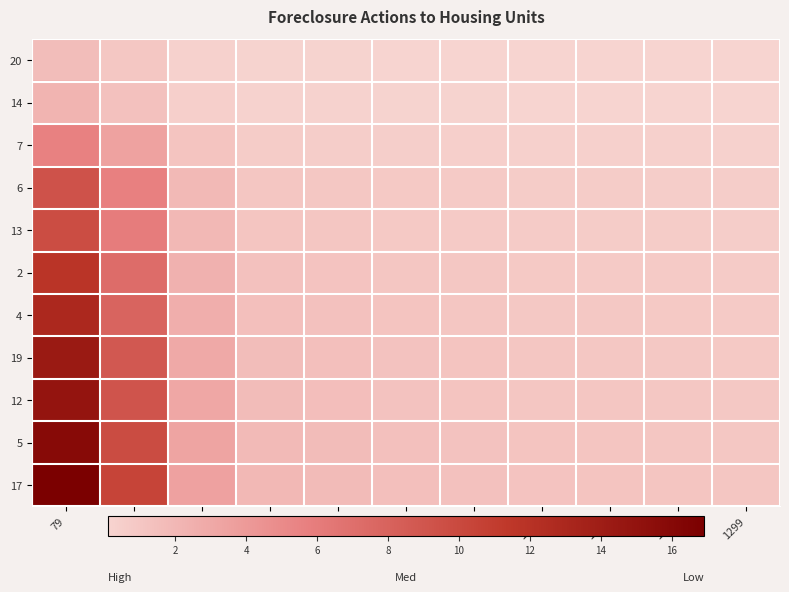

What is the spread (max minus min) of values at 751?

1.6